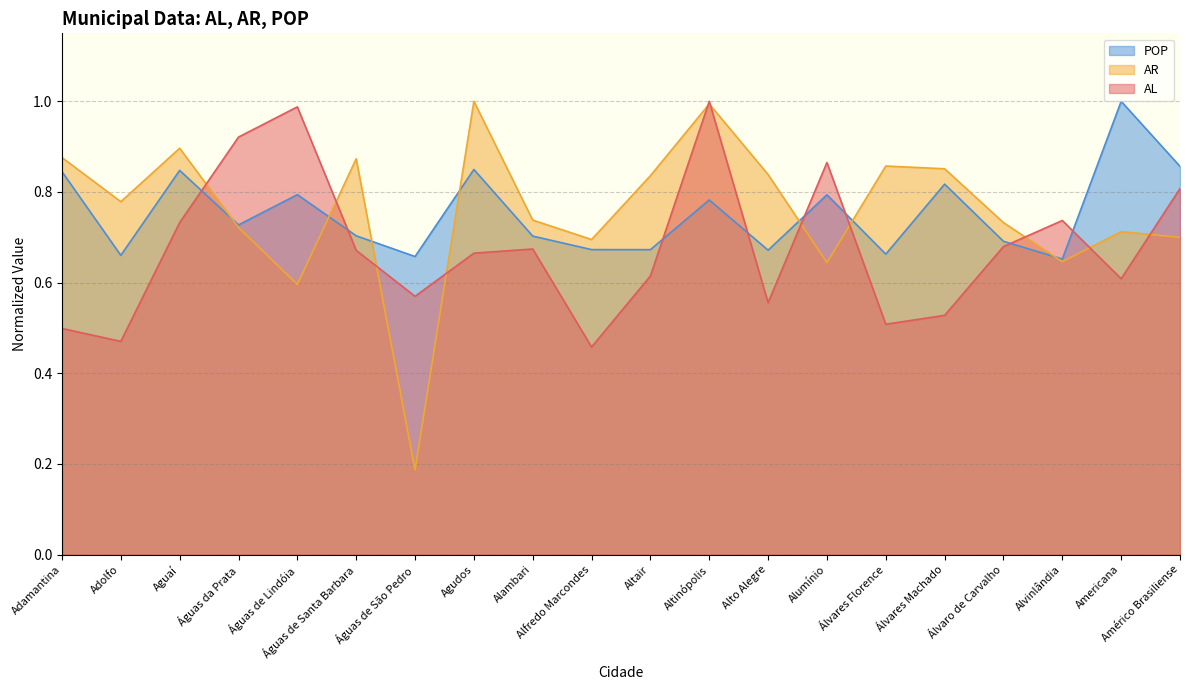

At which label is AR closest to 0?

Águas de São Pedro